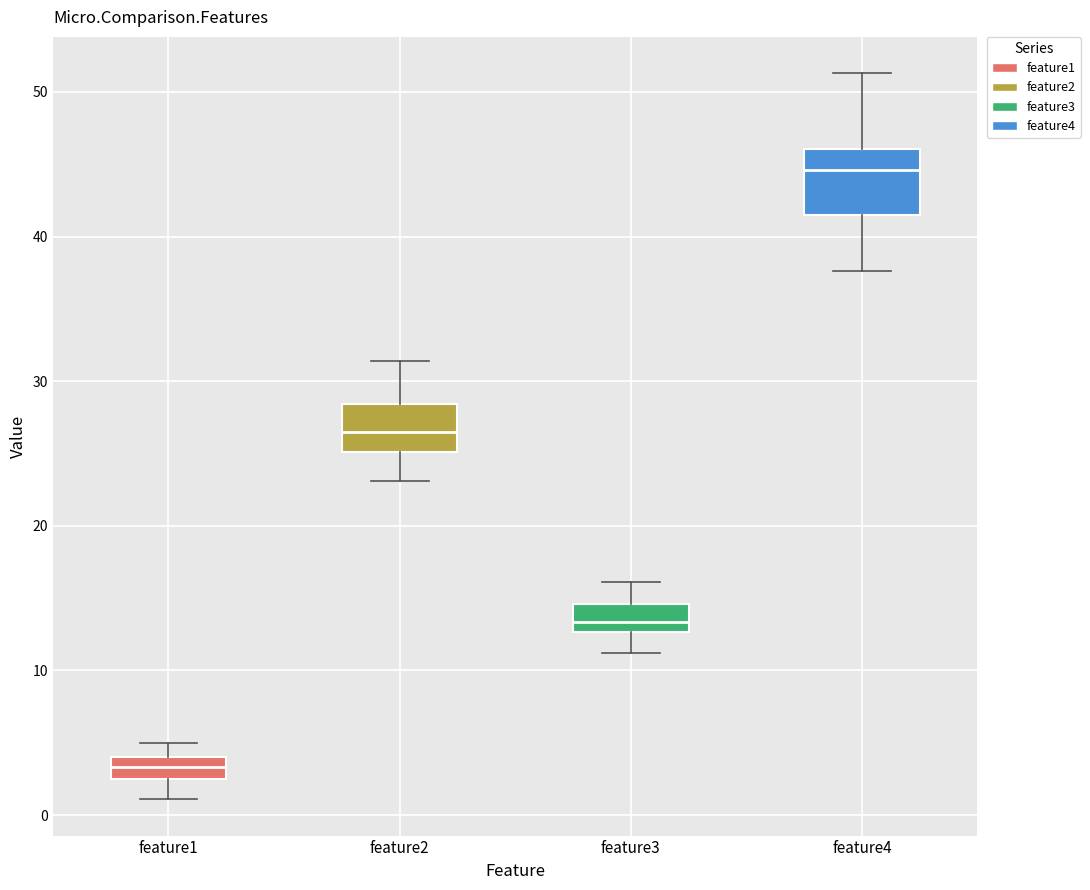

Where does the lower whisker of the box for feature3 end on the y-axis? The values are not printed on the chart, so give them approximately, as read against the axis.

11